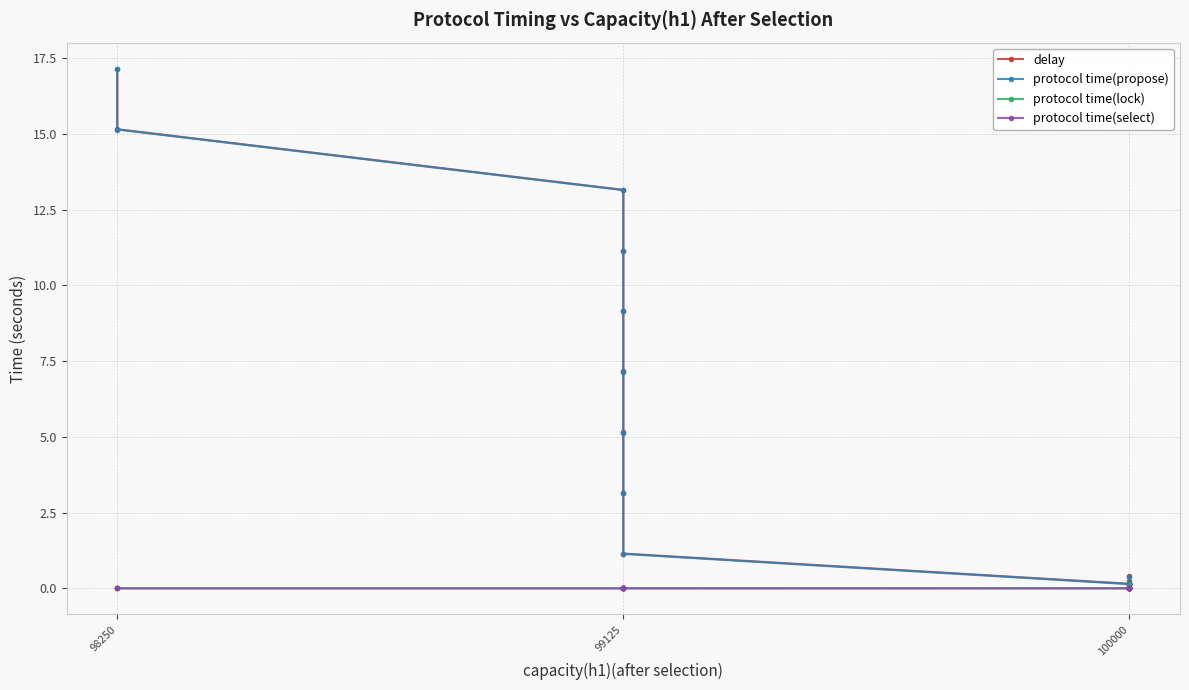

True or false: delay has a value of 17.5 at 99125.

False